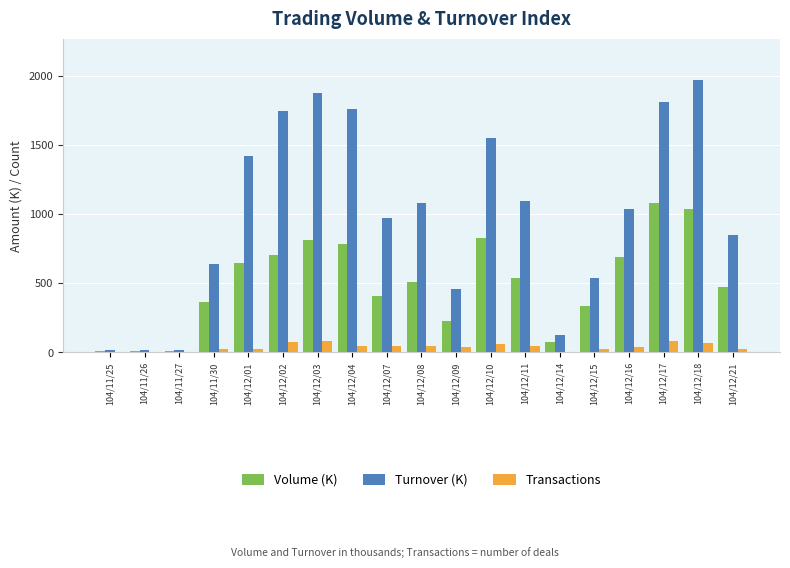

How many groups of bars are there?

19